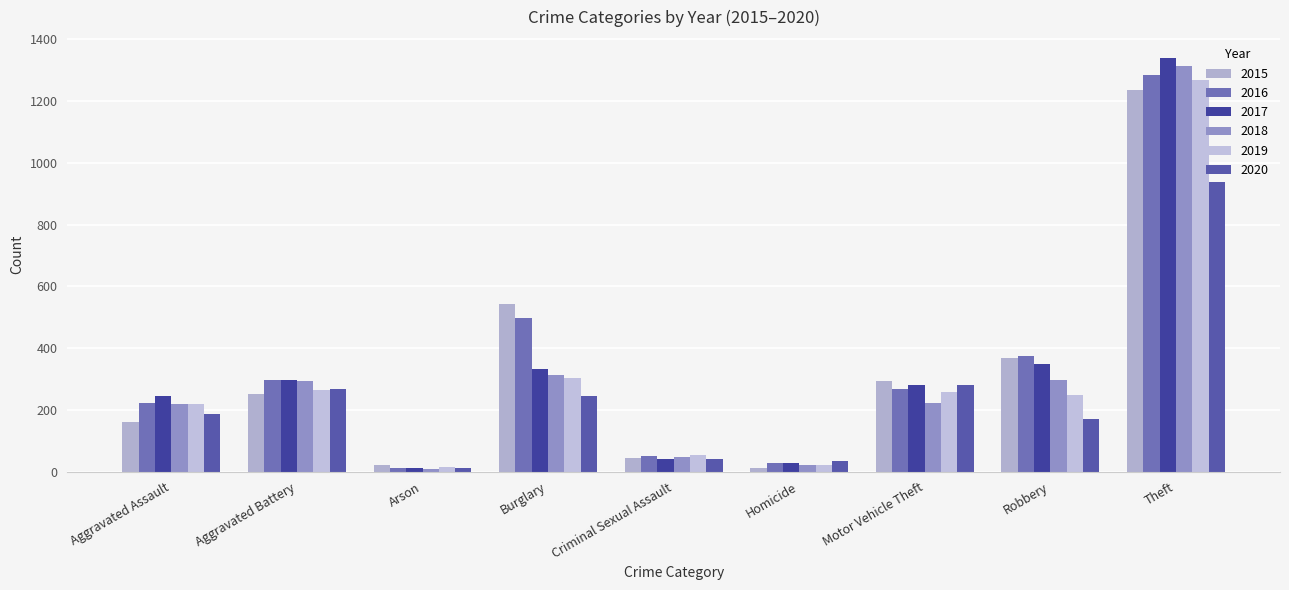

Reading left to right, list all the values displayed in this chart.

2015: 161	253	22	543	43	13	292	369	1235
2016: 223	296	13	496	50	27	267	375	1284
2017: 245	297	12	333	41	27	280	350	1340
2018: 218	294	7	314	49	23	223	298	1314
2019: 219	264	16	303	54	20	257	248	1268
2020: 188	267	12	246	40	33	282	172	938